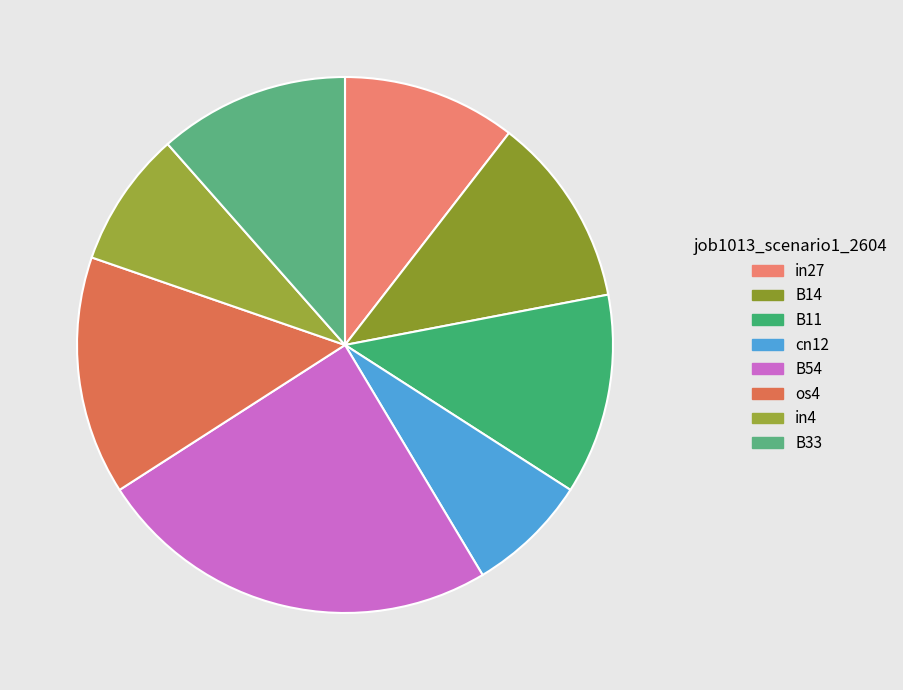

How much of the chart is everything except os4?

85.6%